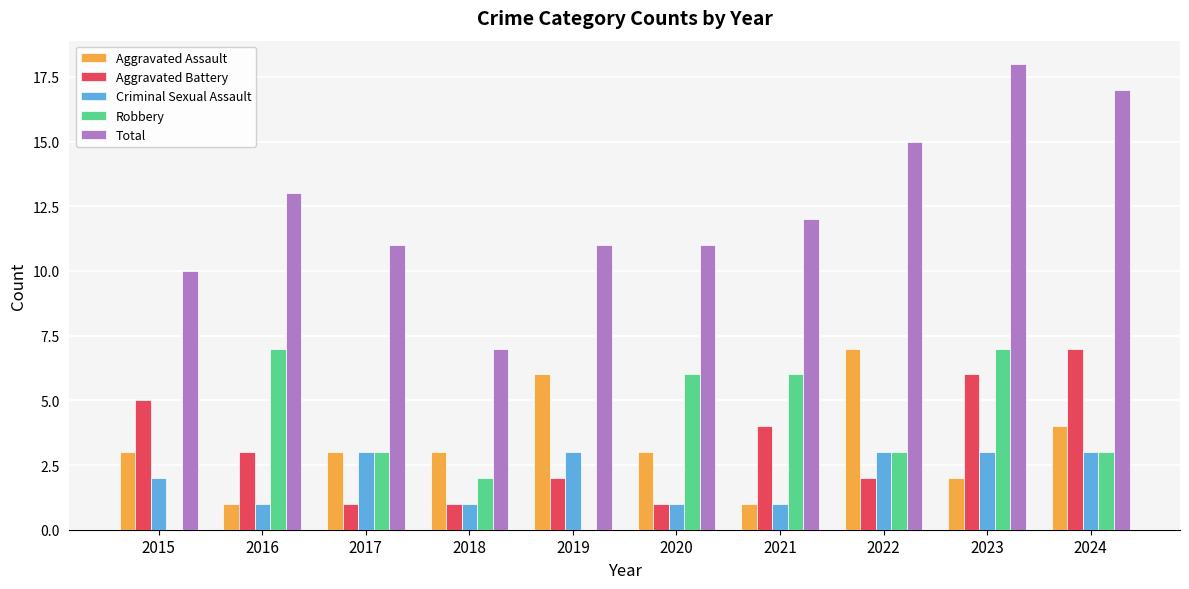

What is the sum of all Criminal Sexual Assault values?

21